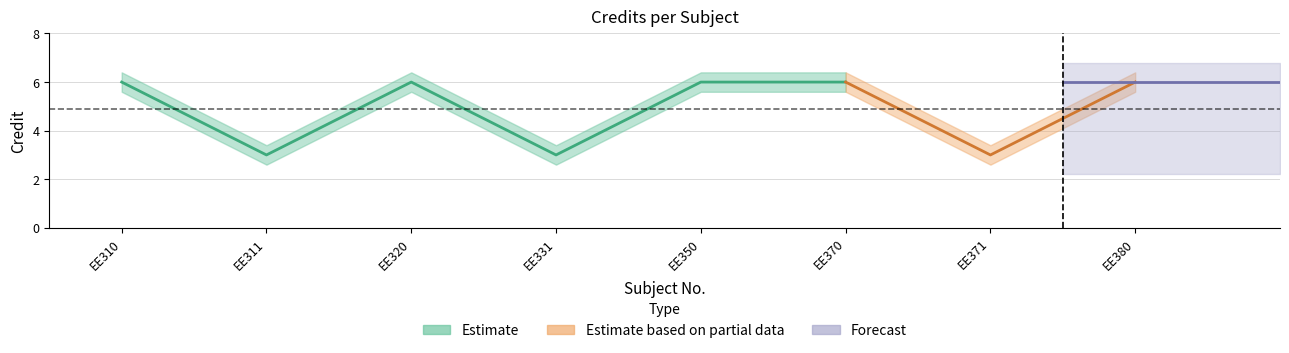

What is the difference between the second highest and second lowest values?

3